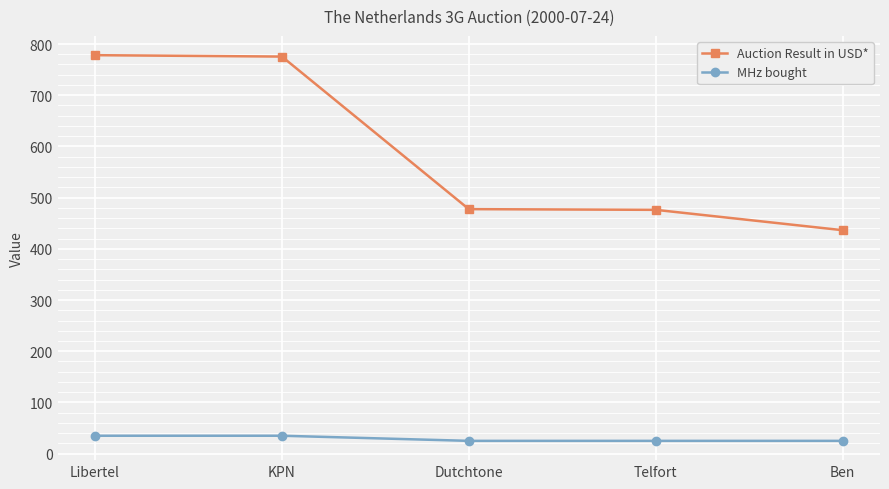

What is the label of the 4th point from the left?

Telfort